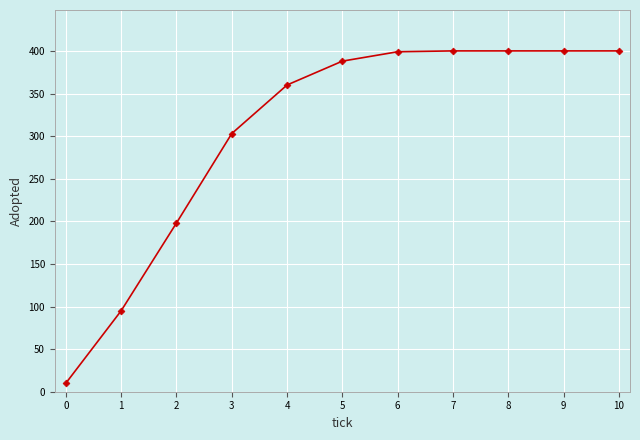

What is the difference between the values at 9 and 4?

40